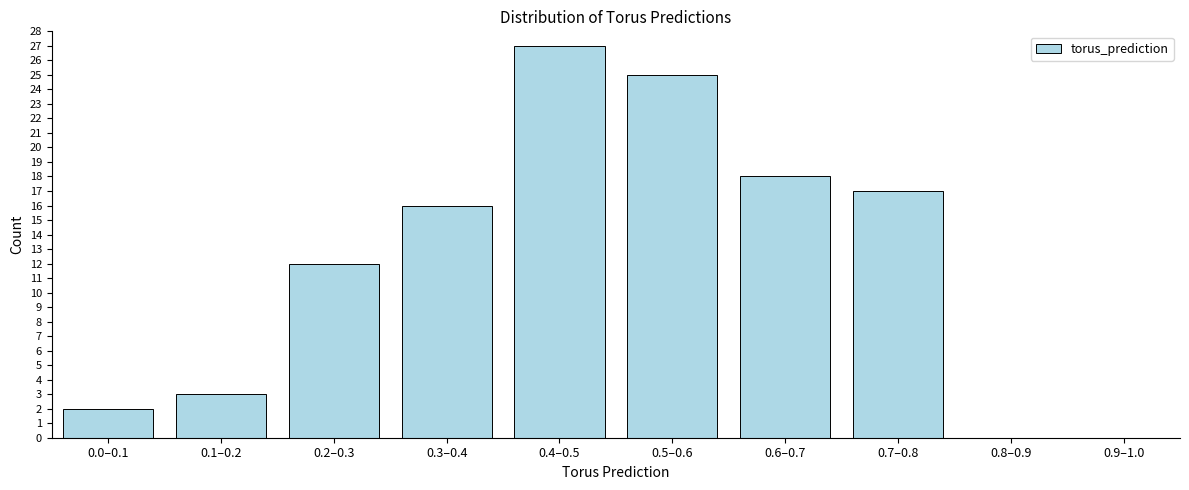

Reading left to right, extract all data points from this chart.

0.0–0.1=2	0.1–0.2=3	0.2–0.3=12	0.3–0.4=16	0.4–0.5=27	0.5–0.6=25	0.6–0.7=18	0.7–0.8=17	0.8–0.9=0	0.9–1.0=0